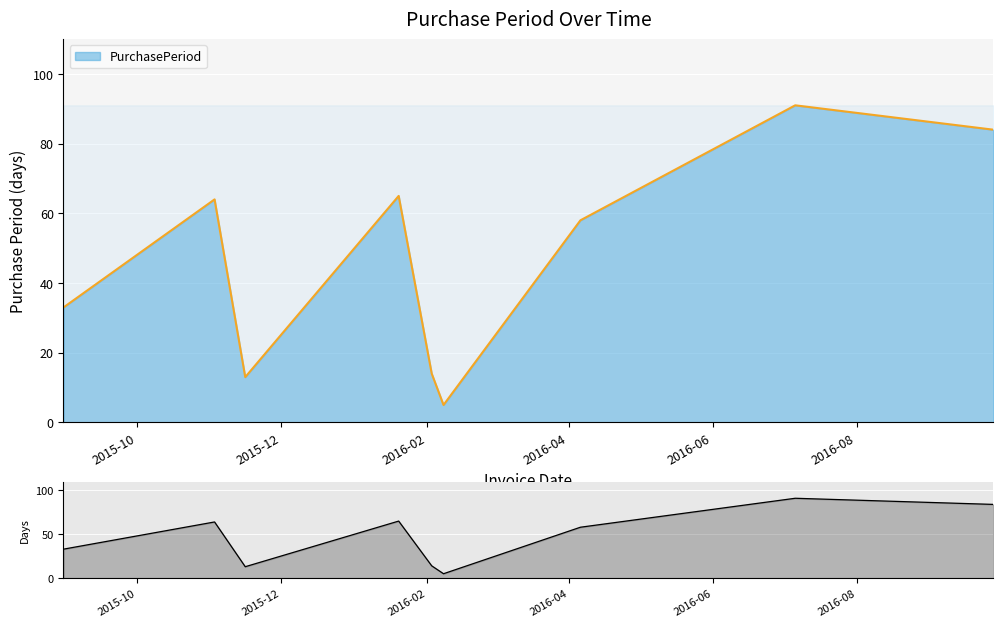

What is the label of the 5th point from the right?

2016-02-03